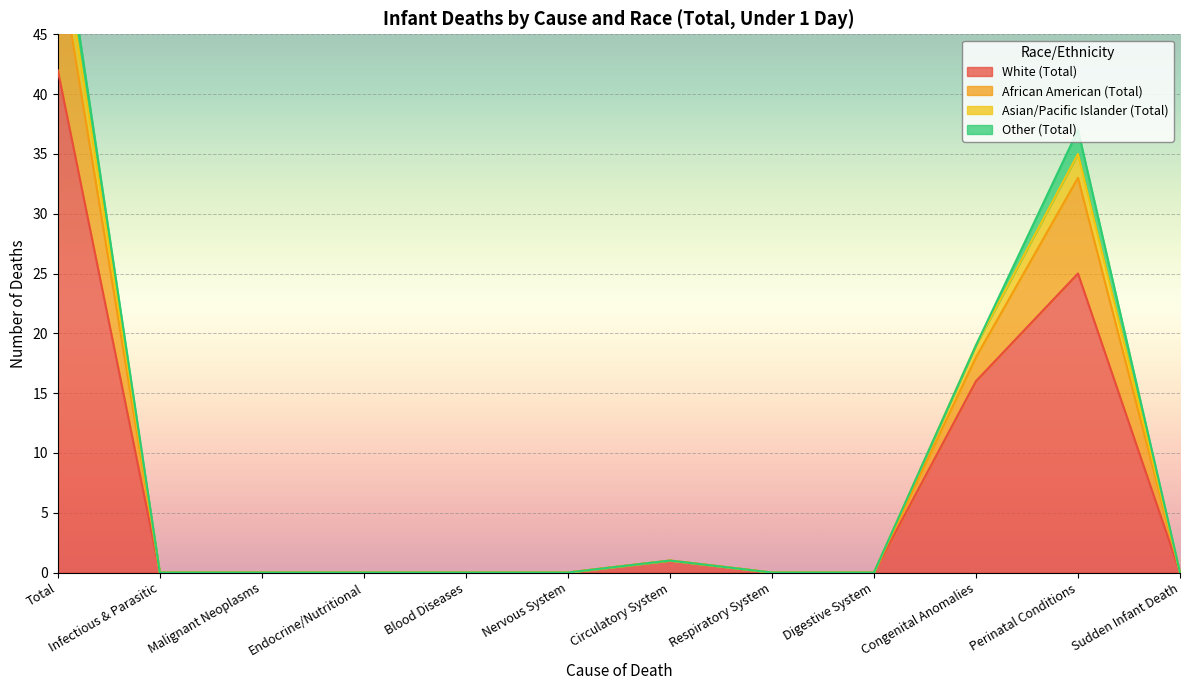

Which category has the highest value in the White (Total) series?

Total